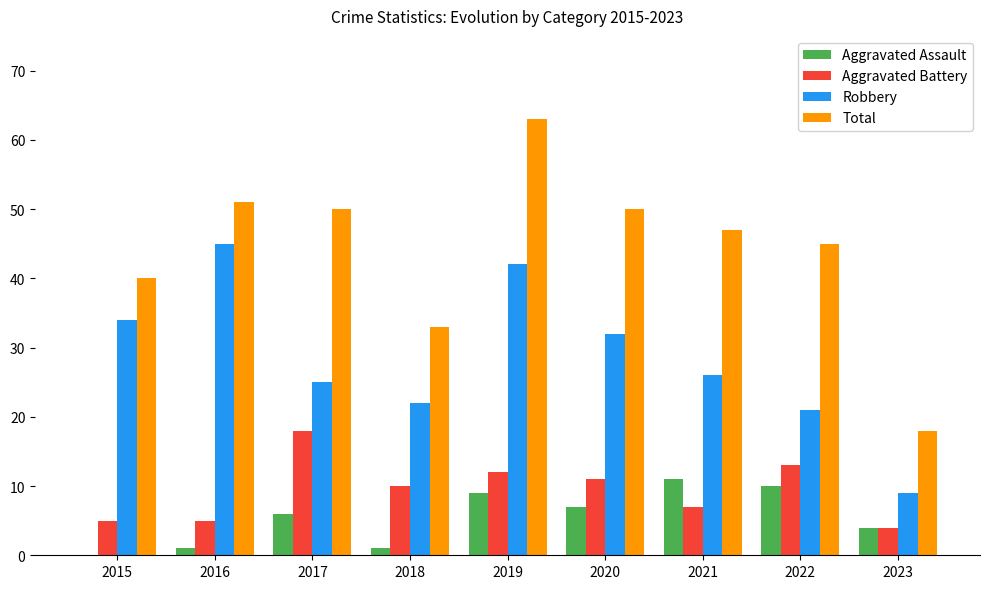

Is the value of Aggravated Battery at 2015 greater than the value of Robbery at 2023?

No